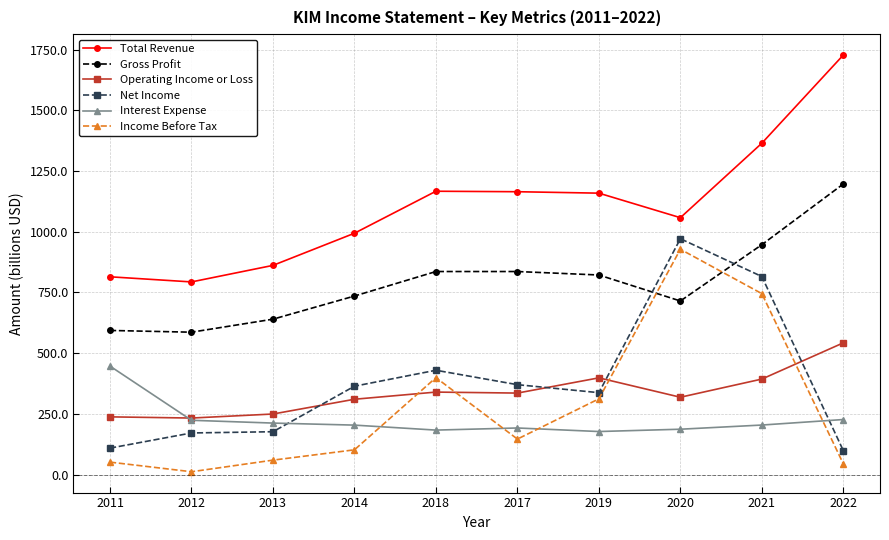

At how many categories does at least one series exceed 890?

7